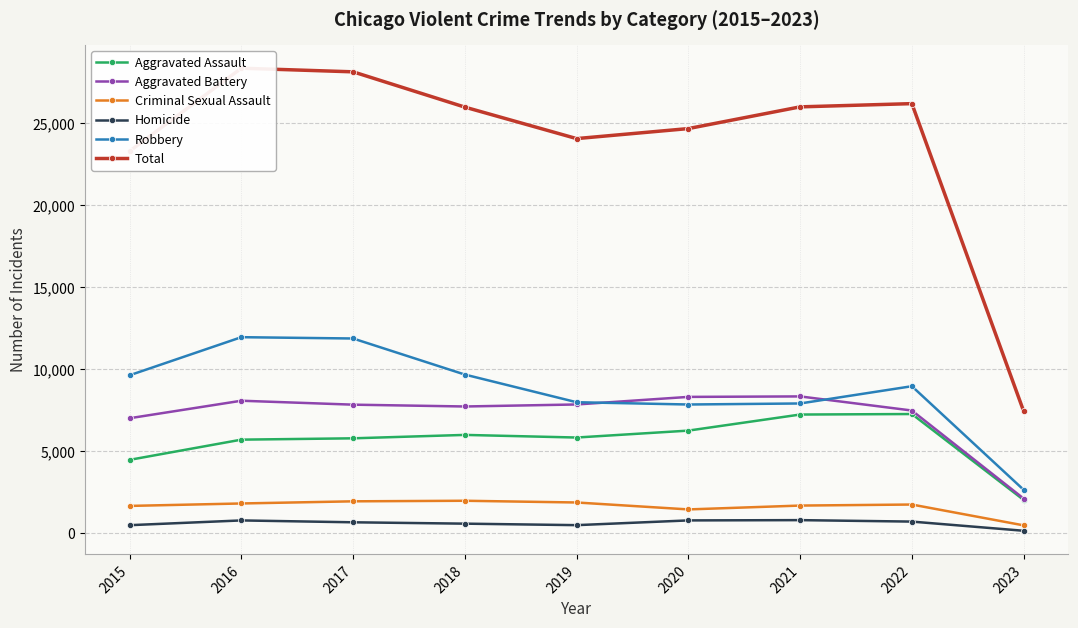

How many distinct data groups are displayed?

6